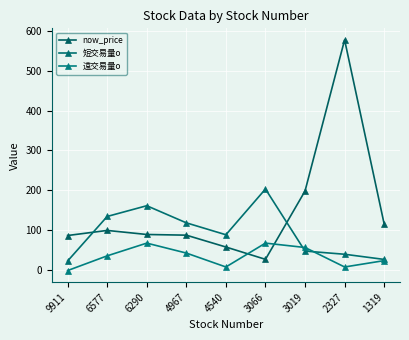

At how many categories does at least one series exceed 146?

4